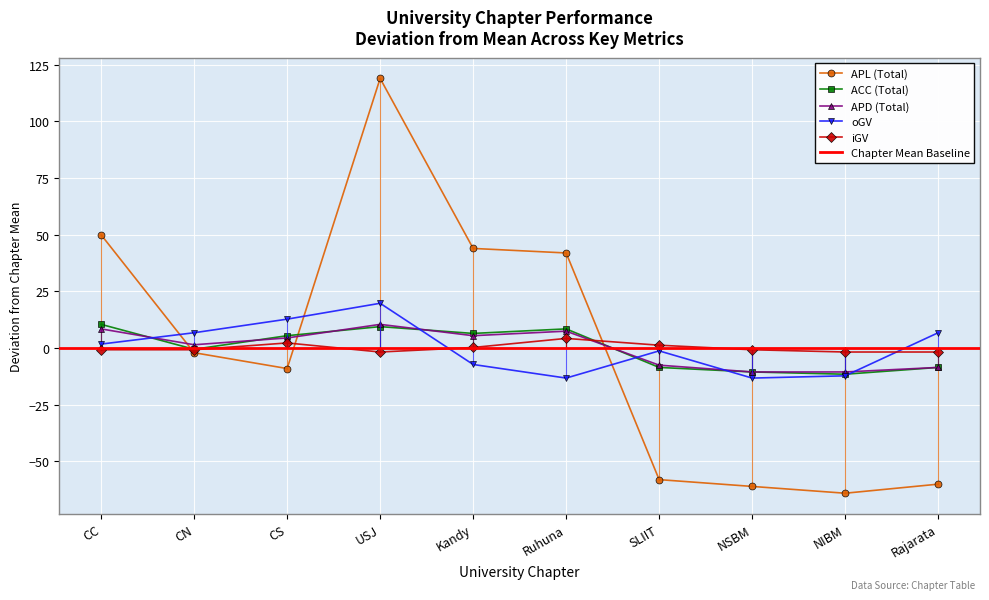

Reading left to right, list all the values displayed in this chart.

APL (Total): 49.9	-2.1	-9.1	118.9	43.9	41.9	-58.1	-61.1	-64.1	-60.1
ACC (Total): 10.4	-0.6	5.4	9.4	6.4	8.4	-8.6	-10.6	-11.6	-8.6
APD (Total): 8.4	1.4	4.4	10.4	5.4	7.4	-7.6	-10.6	-10.6	-8.6
oGV: 1.7	6.7	12.7	19.7	-7.3	-13.3	-1.3	-13.3	-12.3	6.7
iGV: -0.8	-0.8	2.2	-1.8	0.2	4.2	1.2	-0.8	-1.8	-1.8